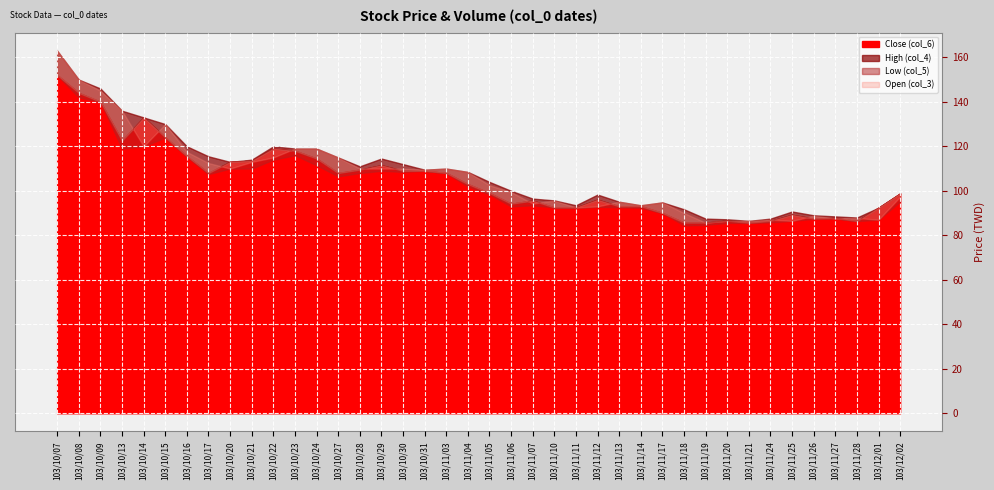

True or false: Low (col_5) and Open (col_3) intersect in this chart.

False